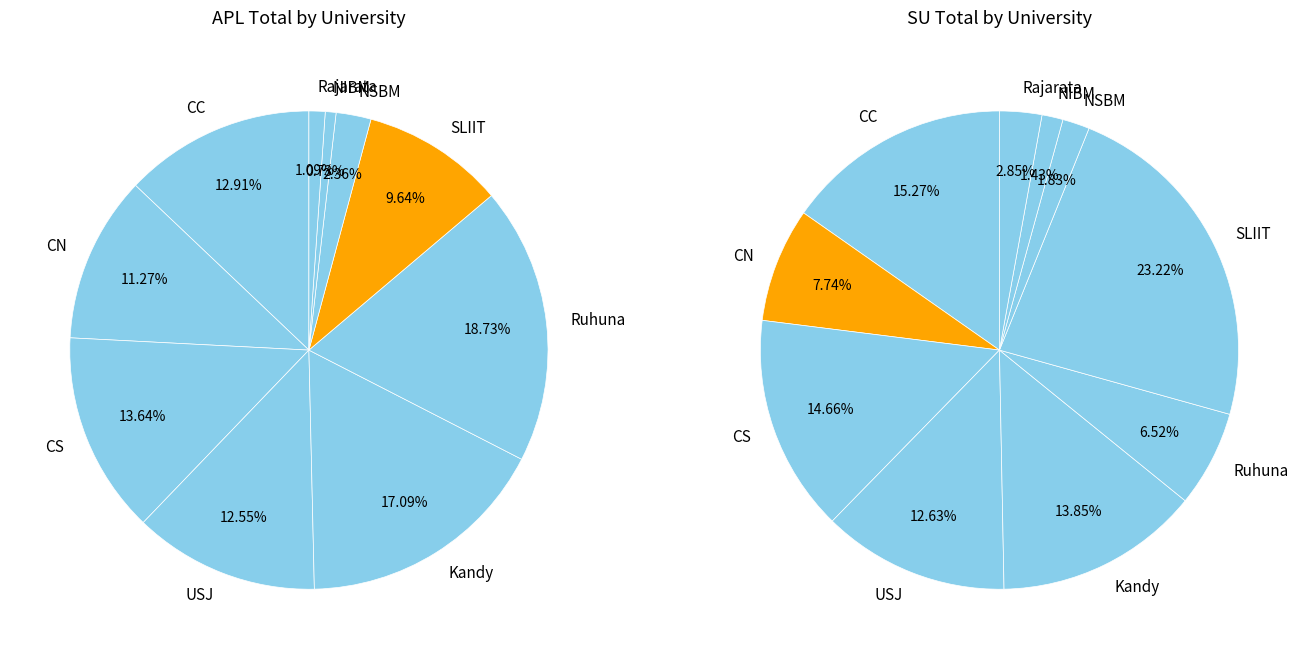

To the nearest percent, what is the difference between the Ruhuna and CC slice percentages?

6%